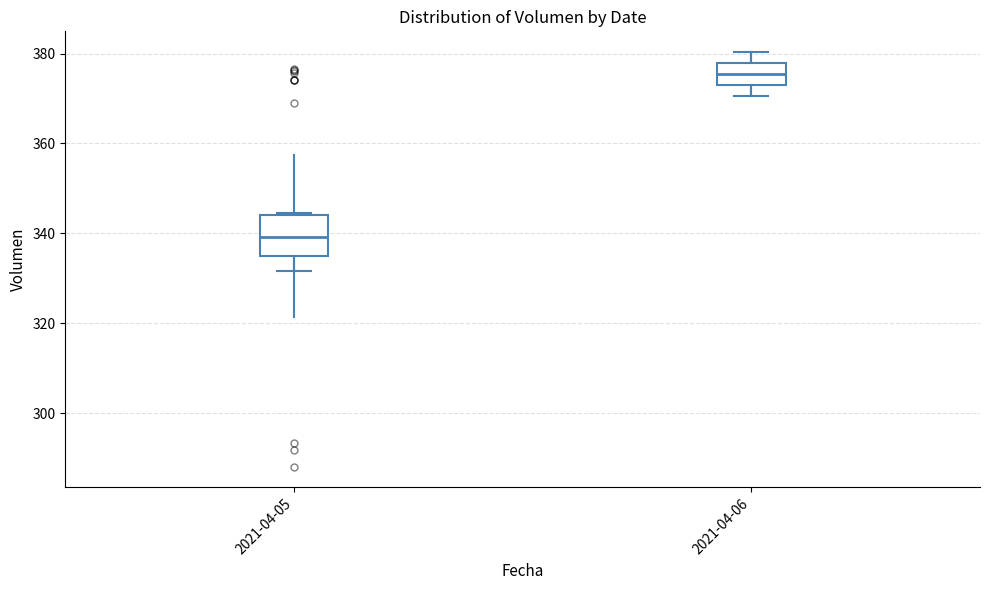

Reading left to right, transcribe this box plot: for each box, give where its median line is, the range the box spans, and where its two whiskers end, as read against the y-axis. The values are not printed on the chart, so give them approximately, as read against the axis.

2021-04-05: median 340, box 334 to 344, whiskers 332 to 344
2021-04-06: median 376, box 374 to 378, whiskers 370 to 380